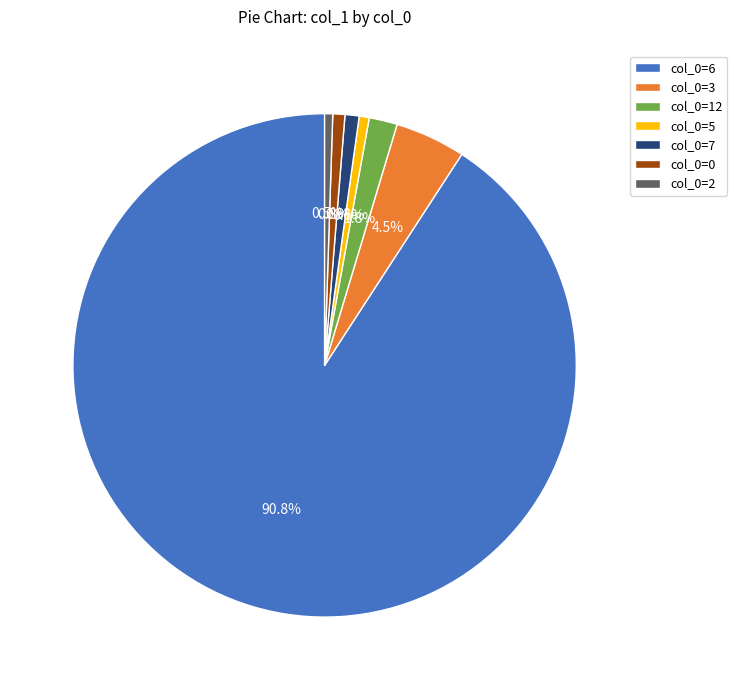

Is there any slice that represents more than half of the pie?

Yes